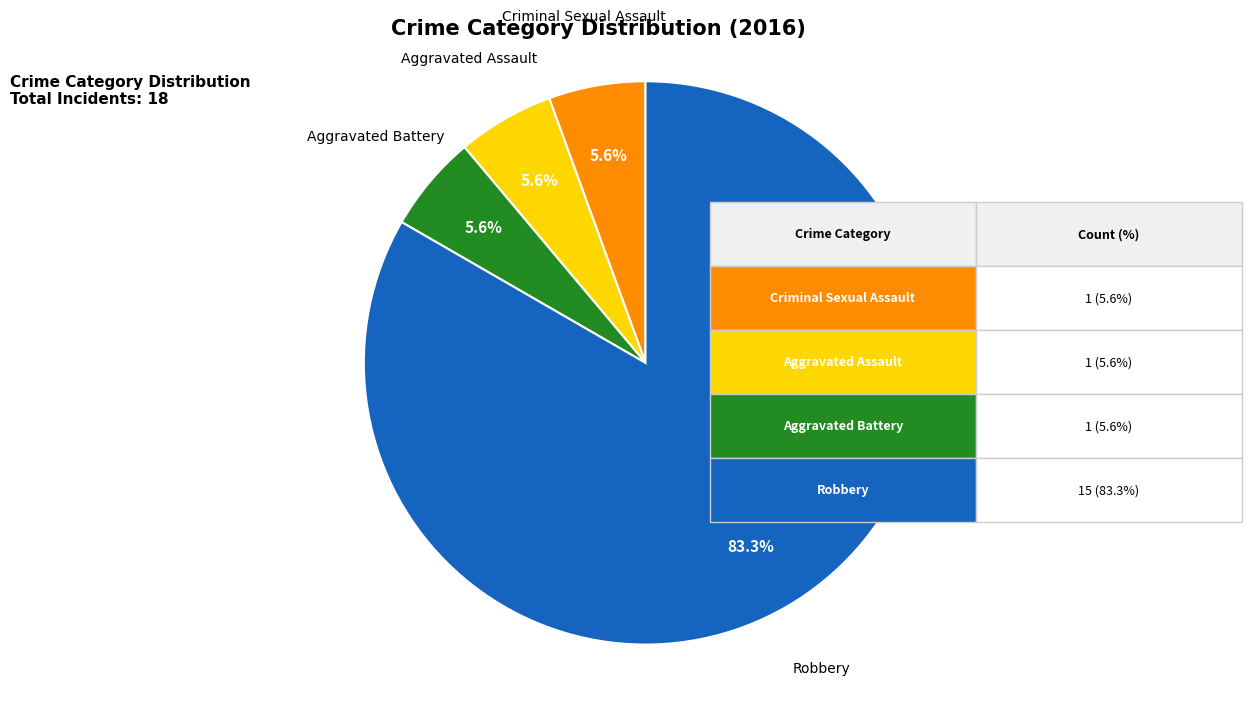

What percentage is the Robbery slice, to the nearest percent?

83%